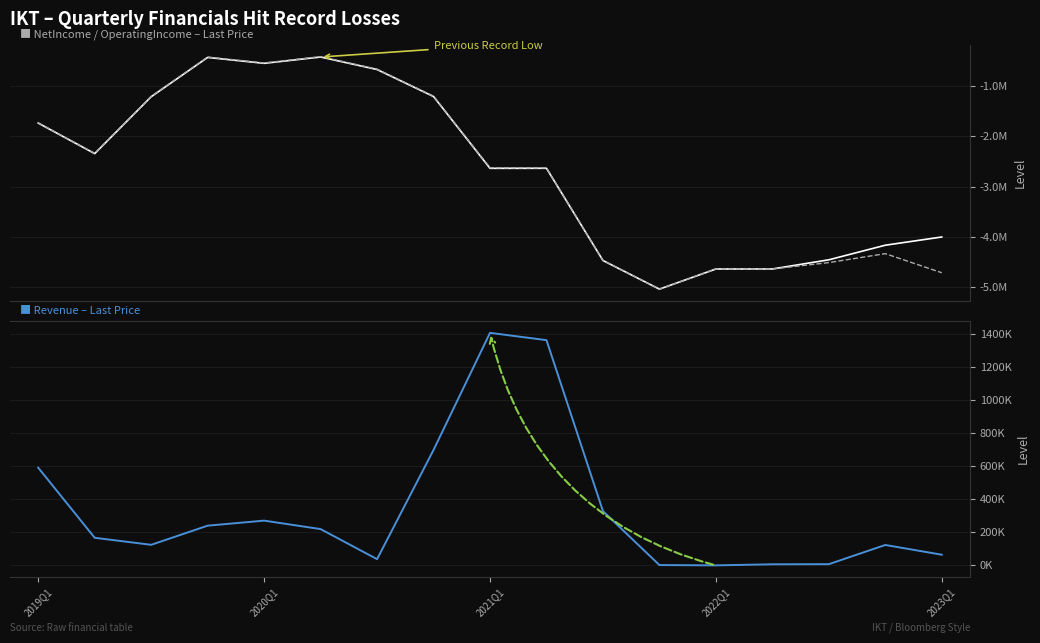

Which category has the lowest value in the OperatingIncome series?

11